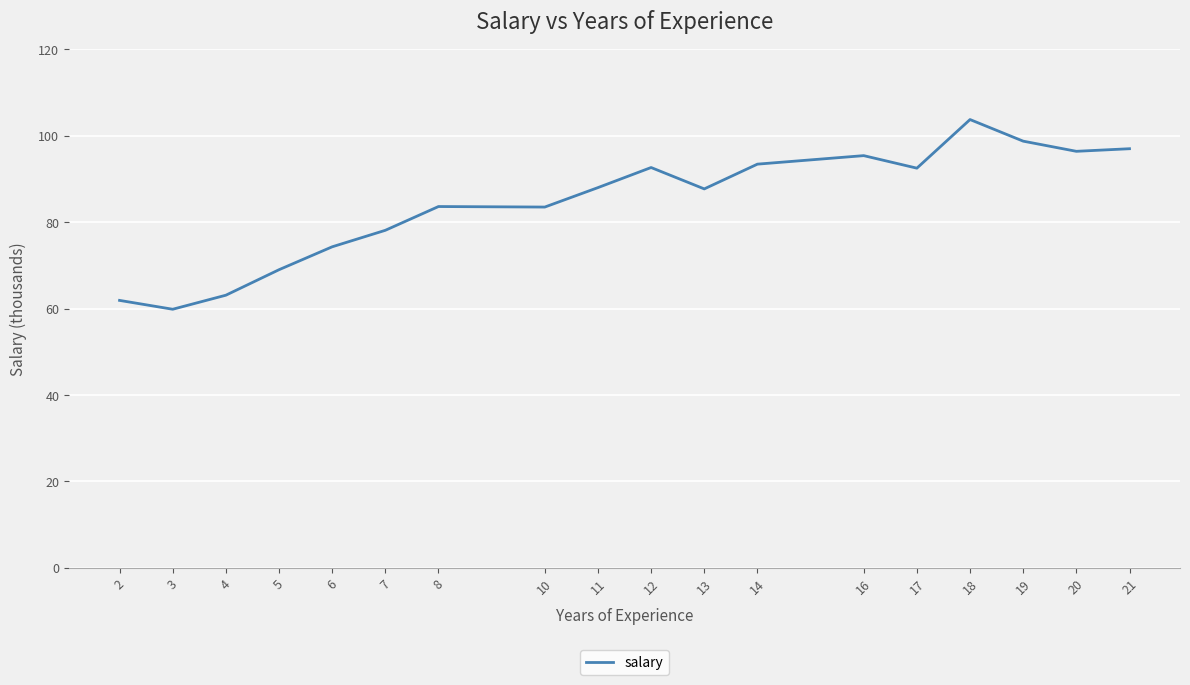

Which label corresponds to the largest value in the chart?

18